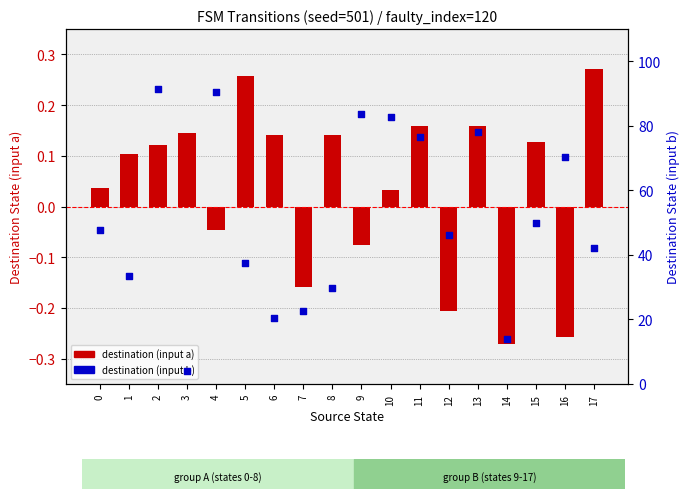

At which category is the sum across all series the highest?

2